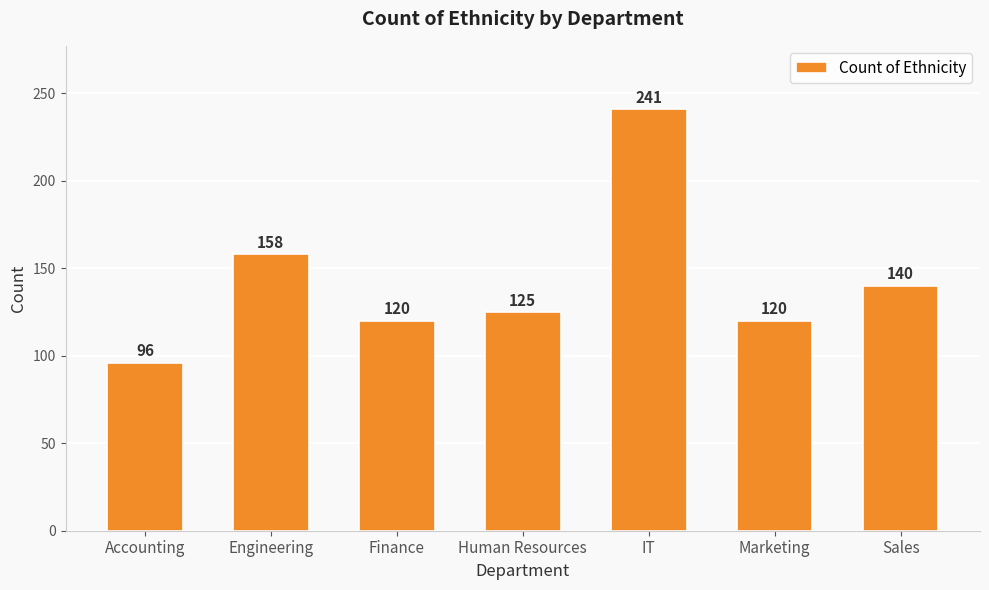

What is the difference between the second highest and minimum values?

62